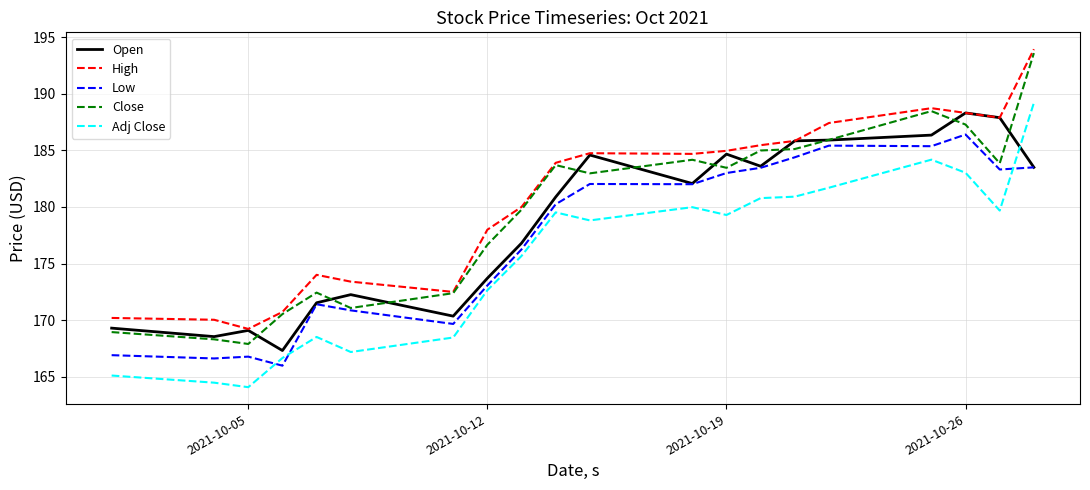

What is the lowest value of the Open series?

167.3